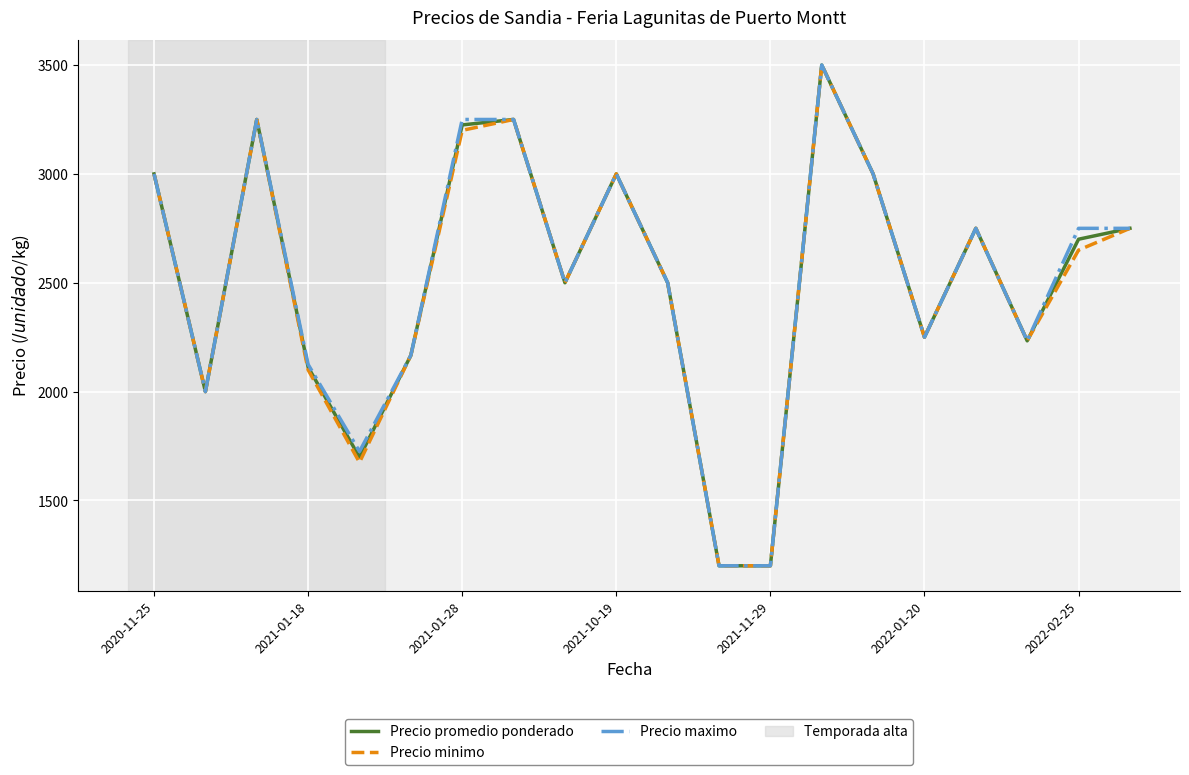

What is the highest value of the Precio maximo series?

3500.0